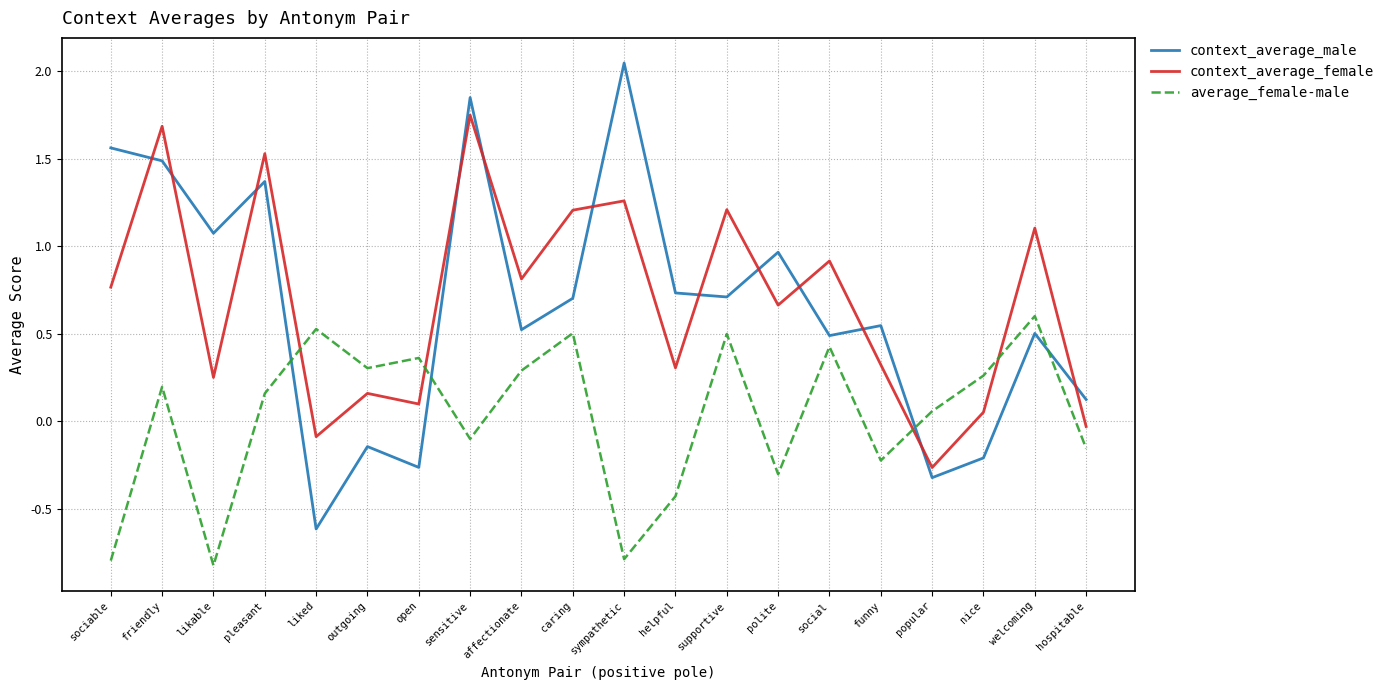

What is the sum of all context_average_male values?

13.1